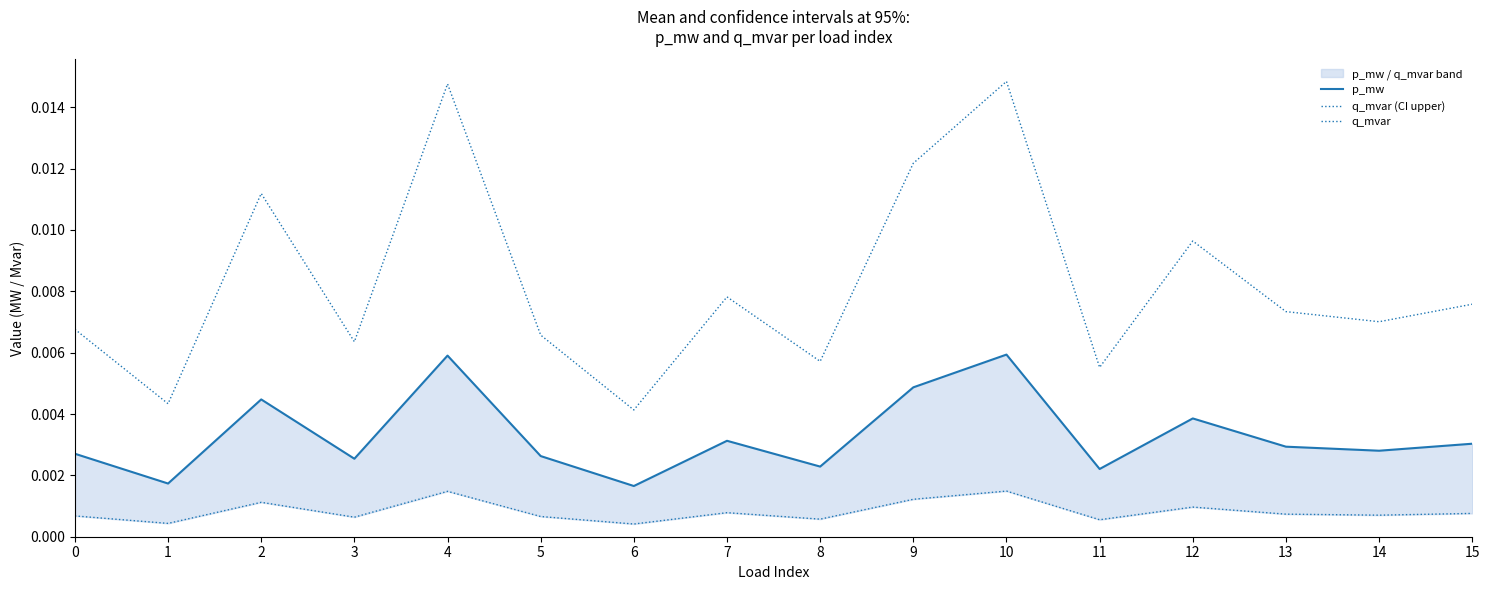

True or false: q_mvar (CI upper) and p_mw cross at least once.

False